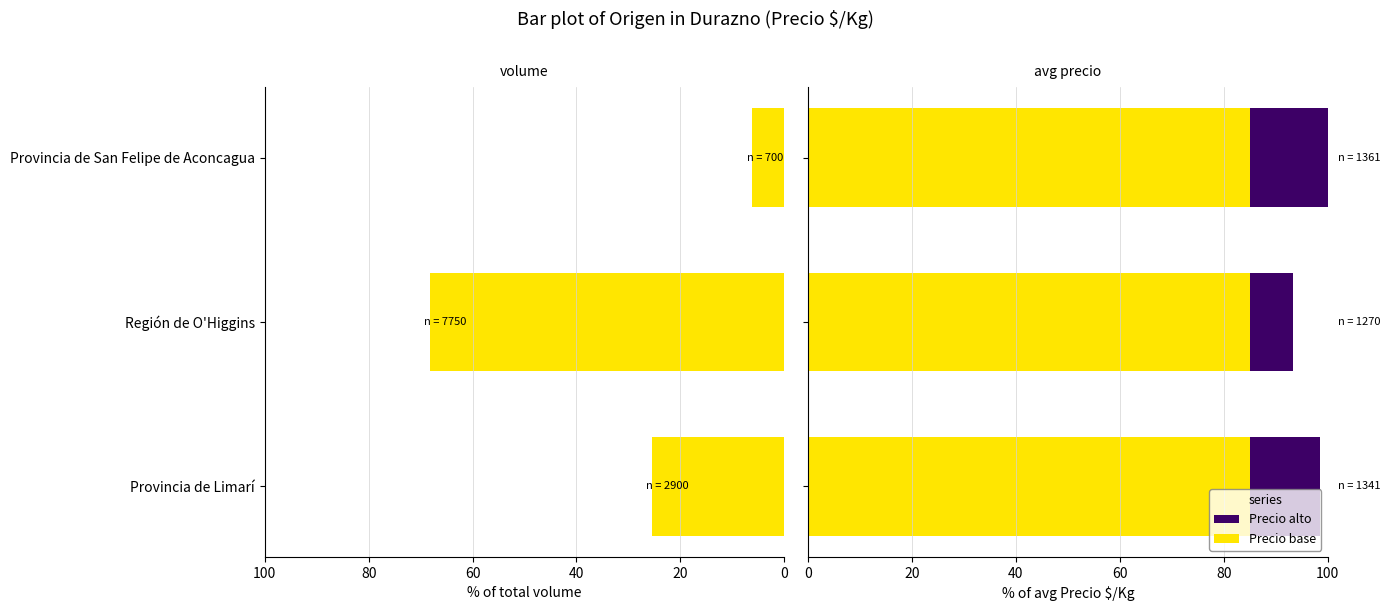

True or false: the data shows 25.6 at Provincia de Limarí.

True